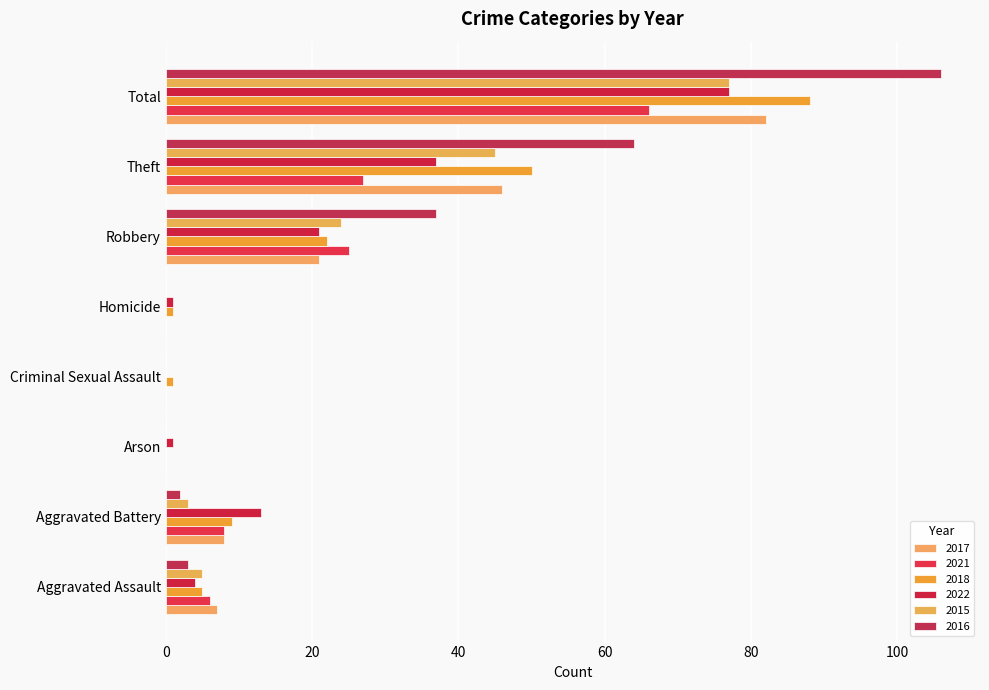

Reading right to left, extract all data points from this chart.

2017: 82	46	21	0	0	0	8	7
2021: 66	27	25	0	0	0	8	6
2018: 88	50	22	1	1	0	9	5
2022: 77	37	21	1	0	1	13	4
2015: 77	45	24	0	0	0	3	5
2016: 106	64	37	0	0	0	2	3